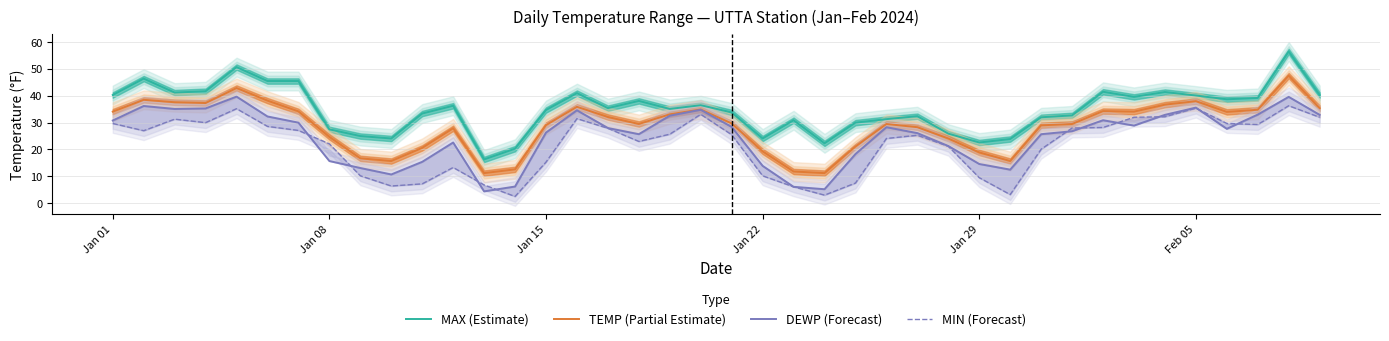

True or false: TEMP (Partial Estimate) and MAX (Estimate) cross at least once.

False